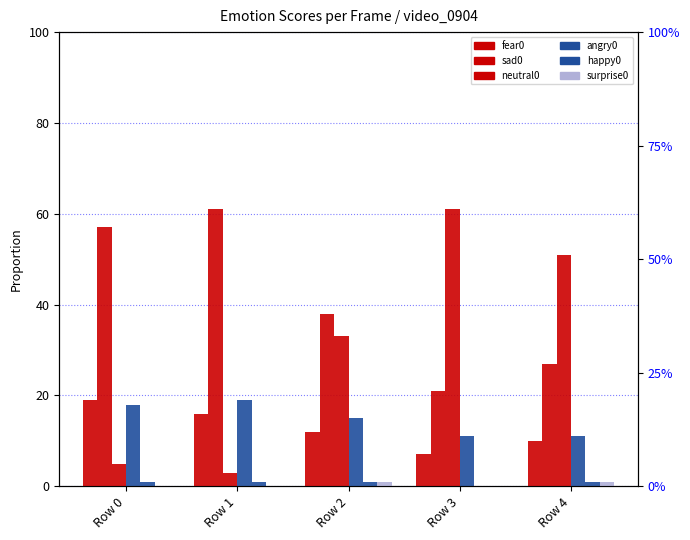

How many bars are there in total?

30